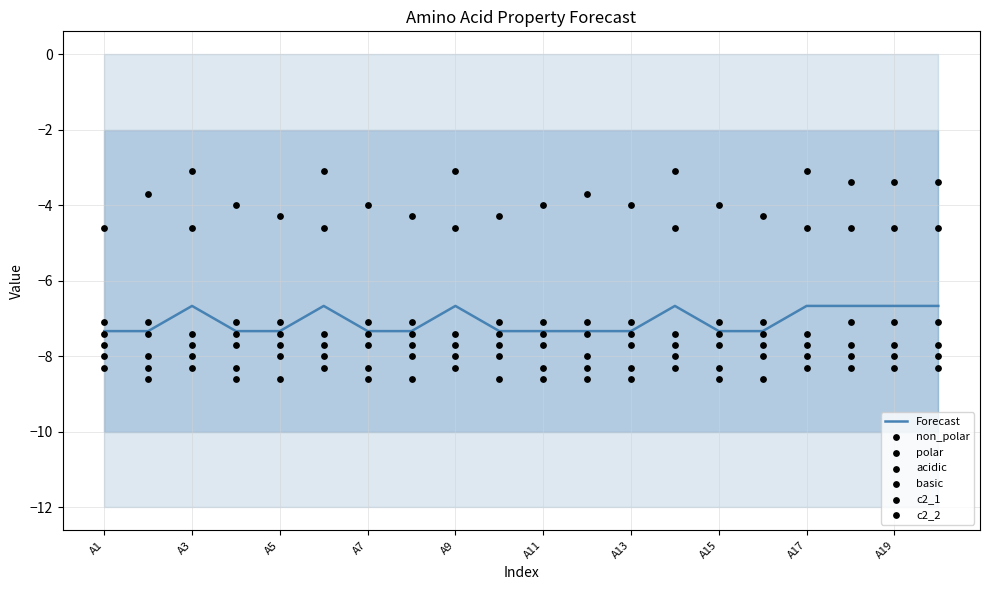

Is it true that Forecast equals -6.7 at A3?

True